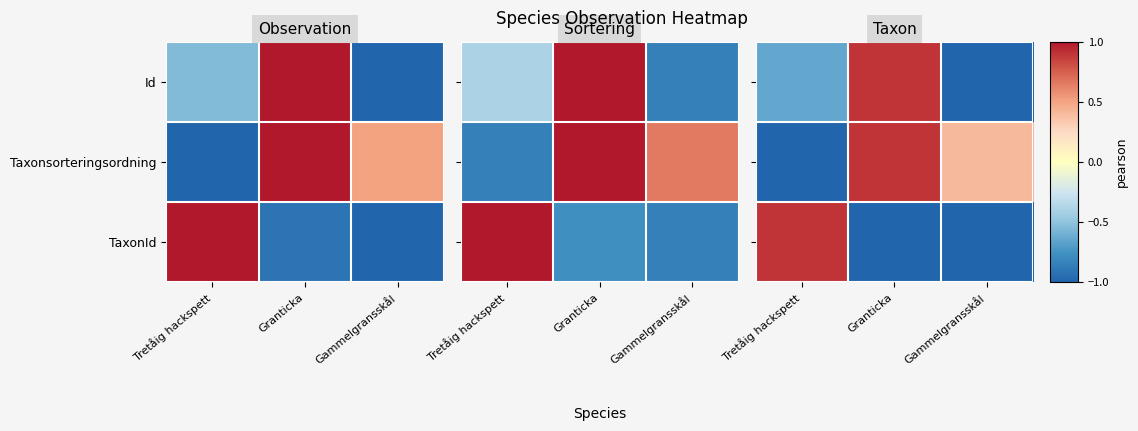

At Tretåig hackspett, list the series in order from largest to smallest.

TaxonId, Id, Taxonsorteringsordning